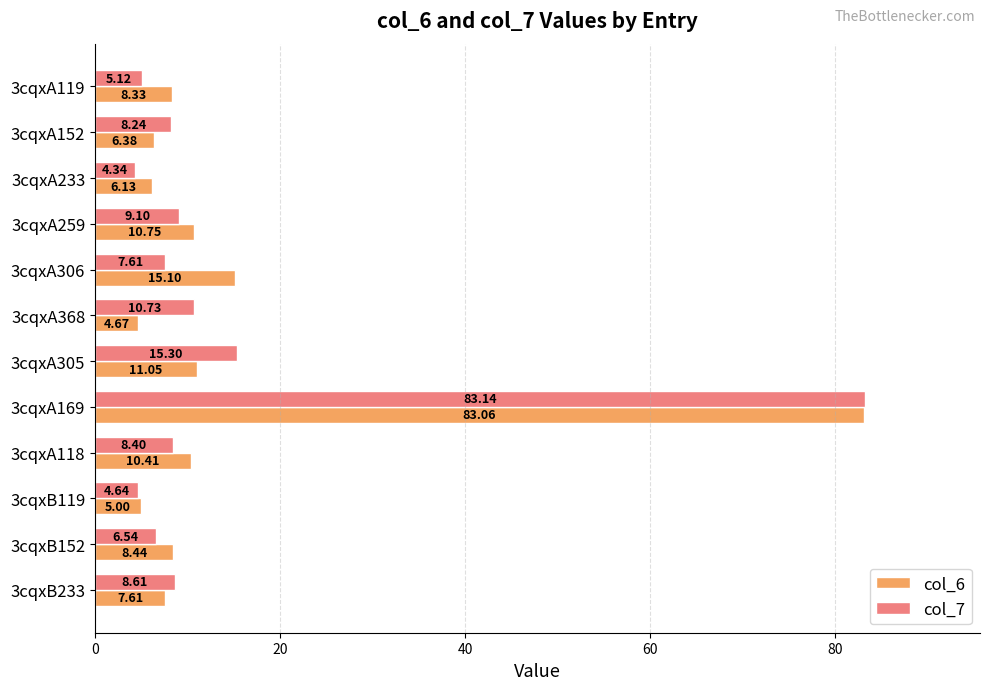

What is the sum of the col_6 values at 3cqxA305 and 3cqxA152?

17.4